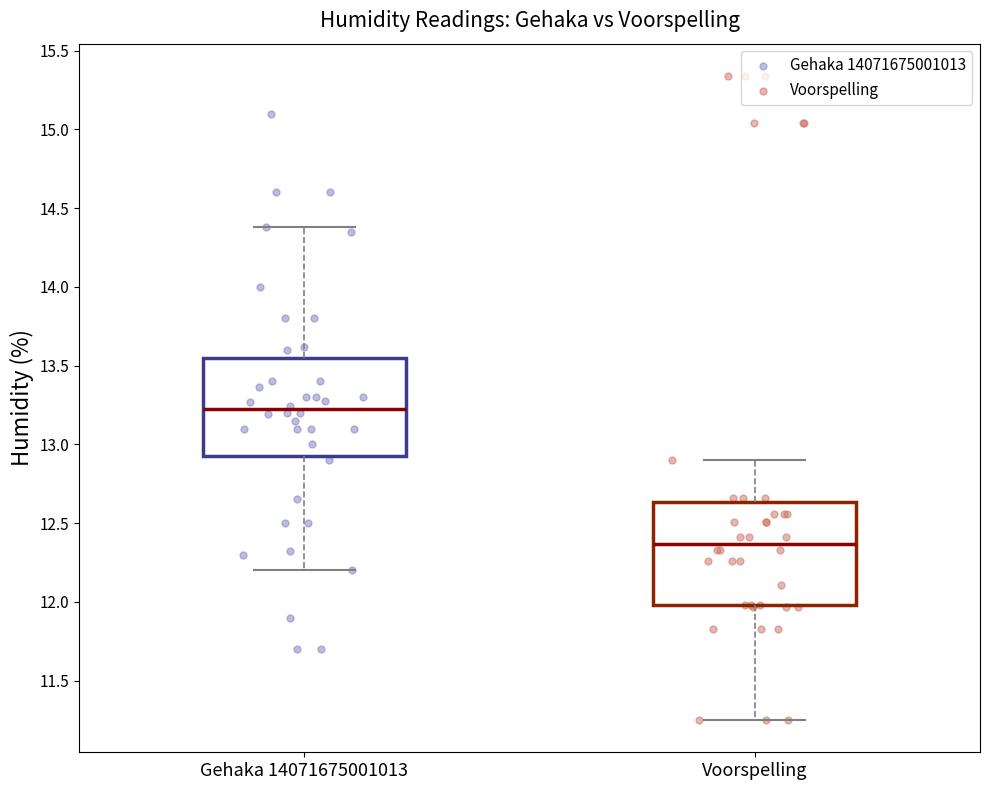

Reading left to right, read every box against the y-axis: the position of its median line, the range the box covers, and the ends of its whiskers. The values are not printed on the chart, so give them approximately, as read against the axis.

Gehaka 14071675001013: median 13.20, box 12.95 to 13.55, whiskers 12.20 to 14.40
Voorspelling: median 12.35, box 12.00 to 12.65, whiskers 11.25 to 12.90